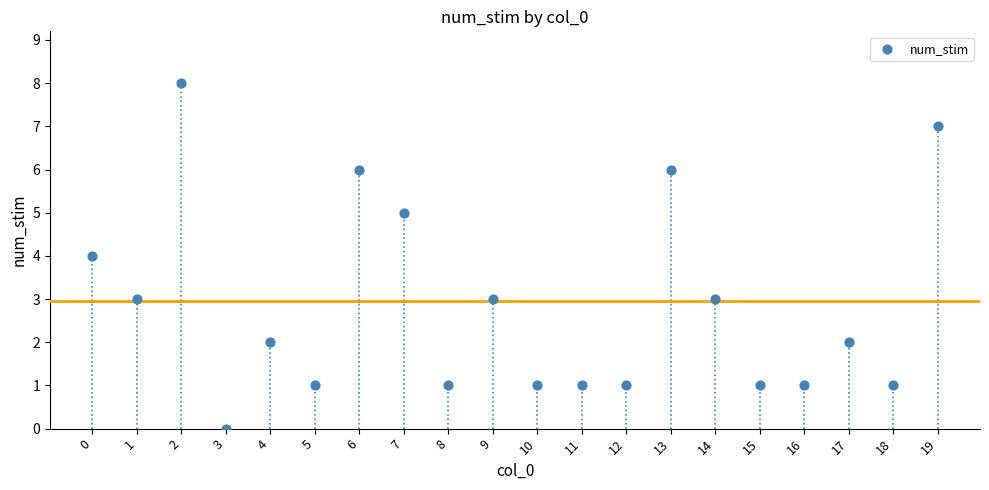

What is the range of Y values (max minus min)?

8